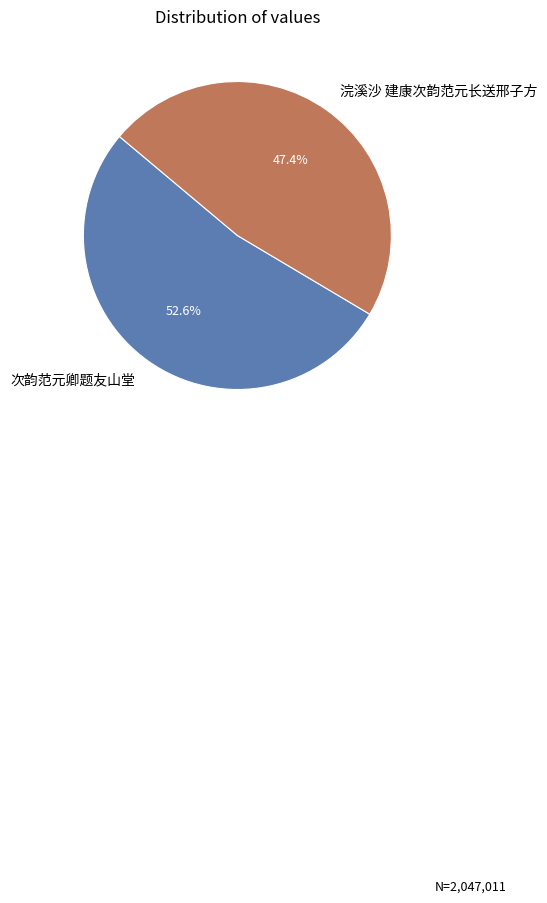

To the nearest percent, what is the average slice percentage?

50%